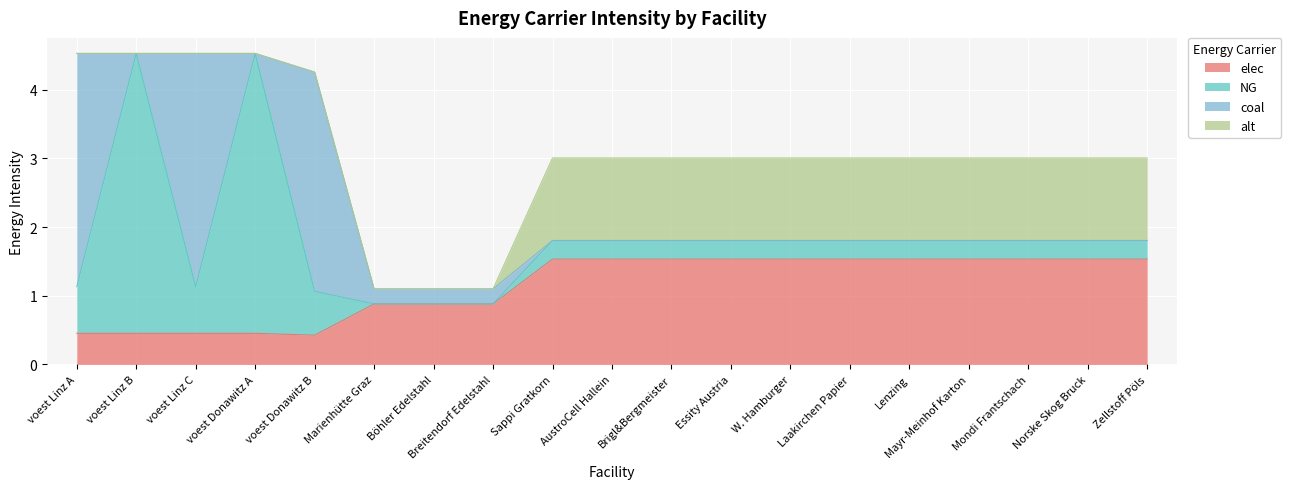

What is the label of the 17th point from the left?

Mondi Frantschach